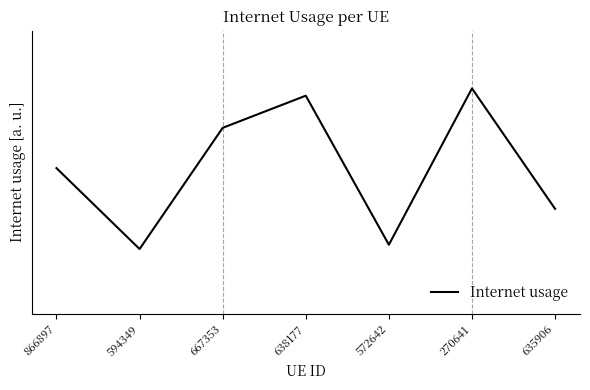

What is the label of the 1st point from the right?

635906